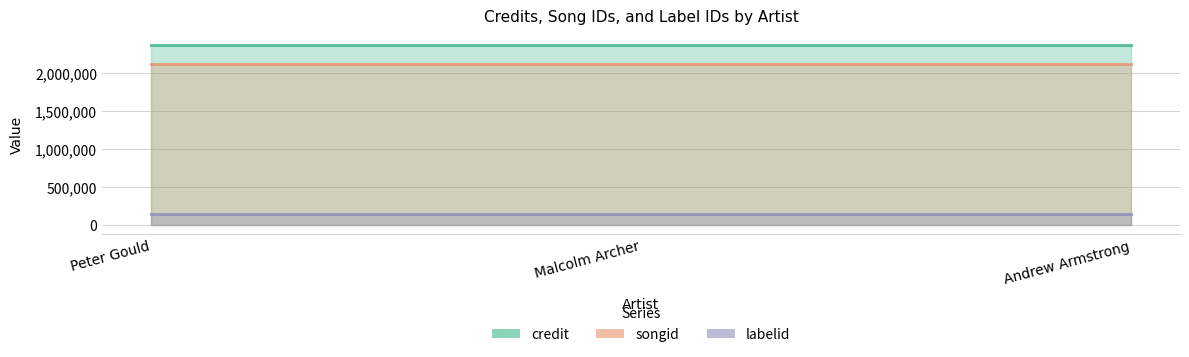

What is the average value of the labelid series?

149574